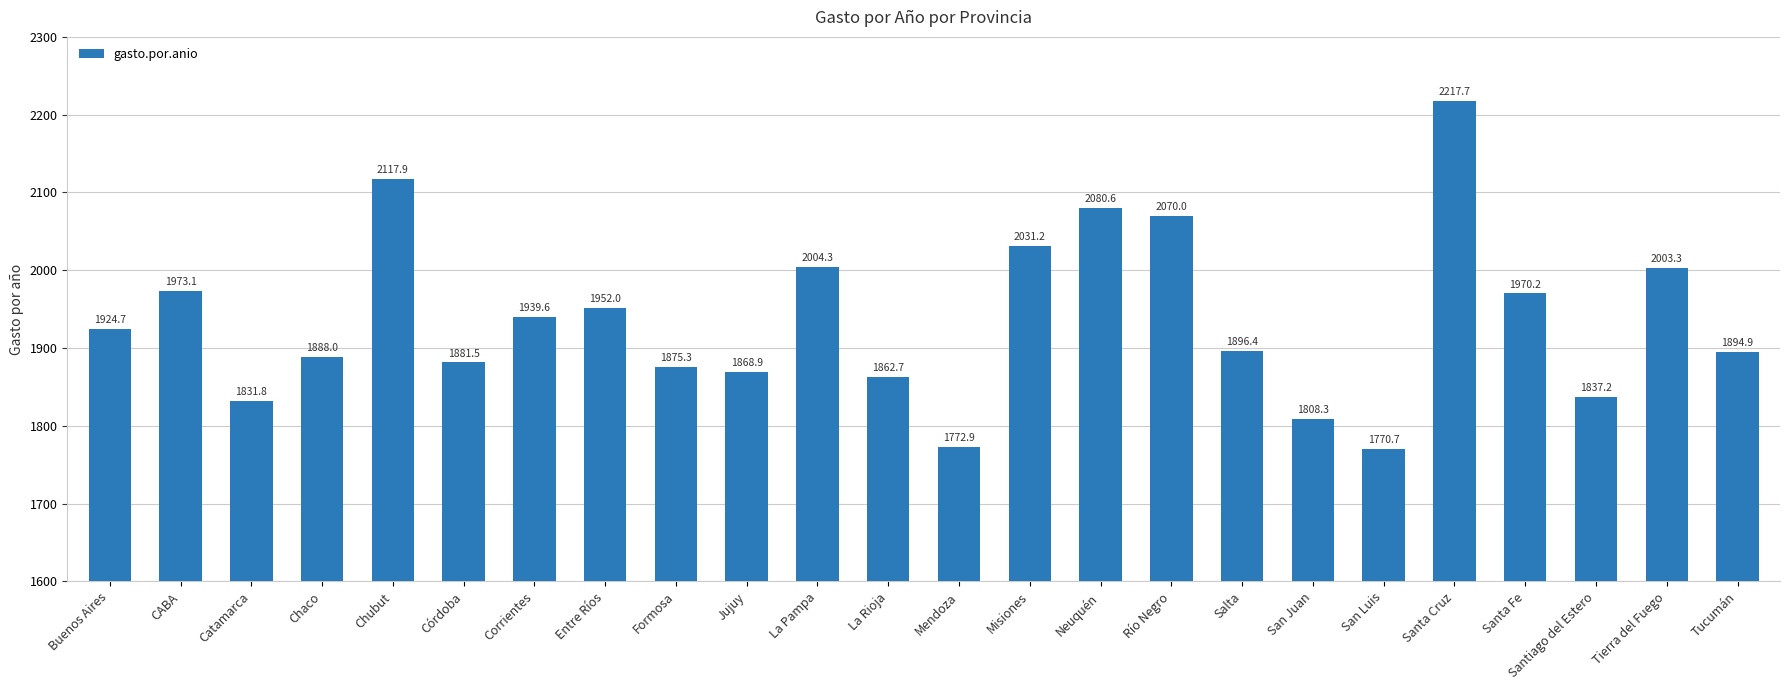

Which has a higher value, Tierra del Fuego or Chaco?

Tierra del Fuego